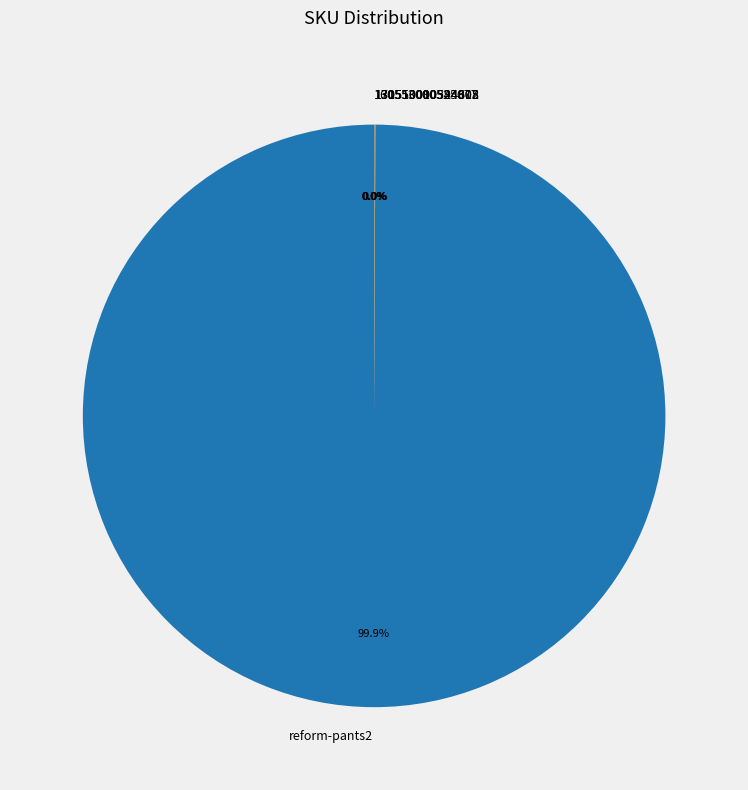

Which slice represents more than half of the pie?

reform-pants2